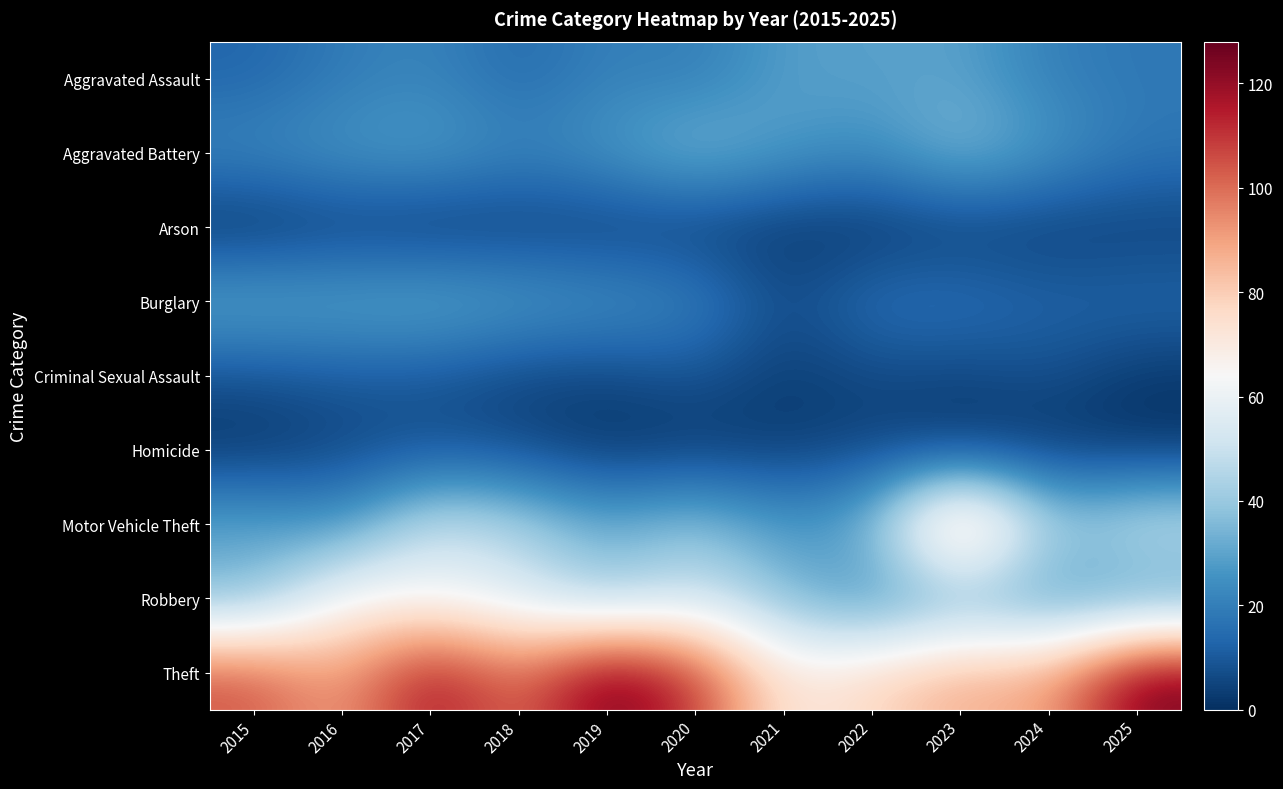

Count the number of data series in this chart.

9